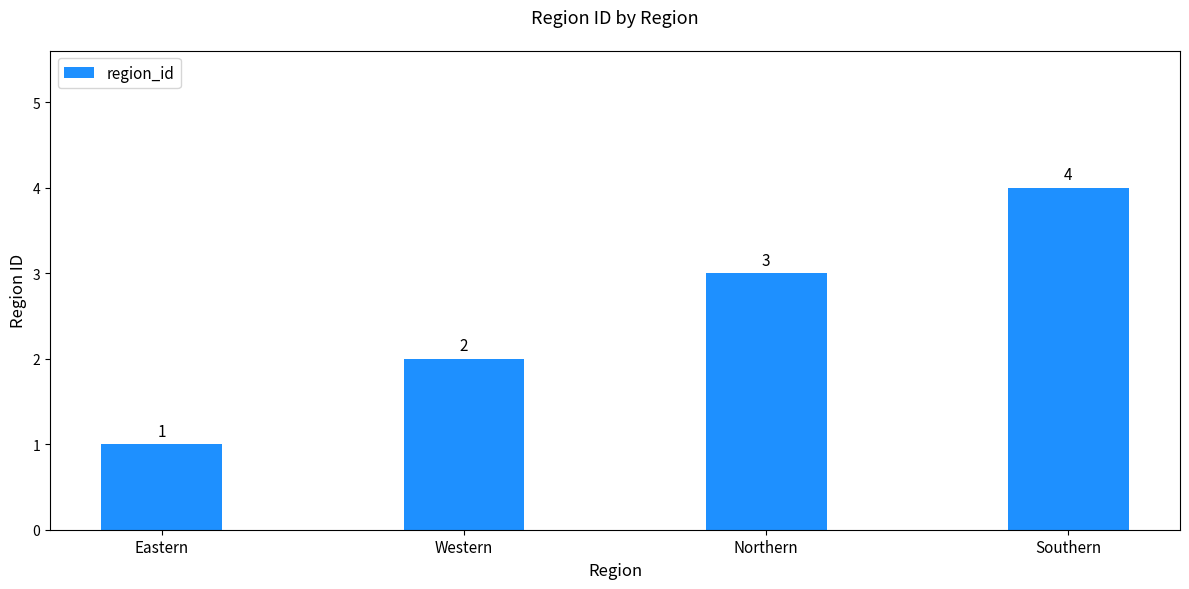

What is the label of the 1st bar from the right?

Southern